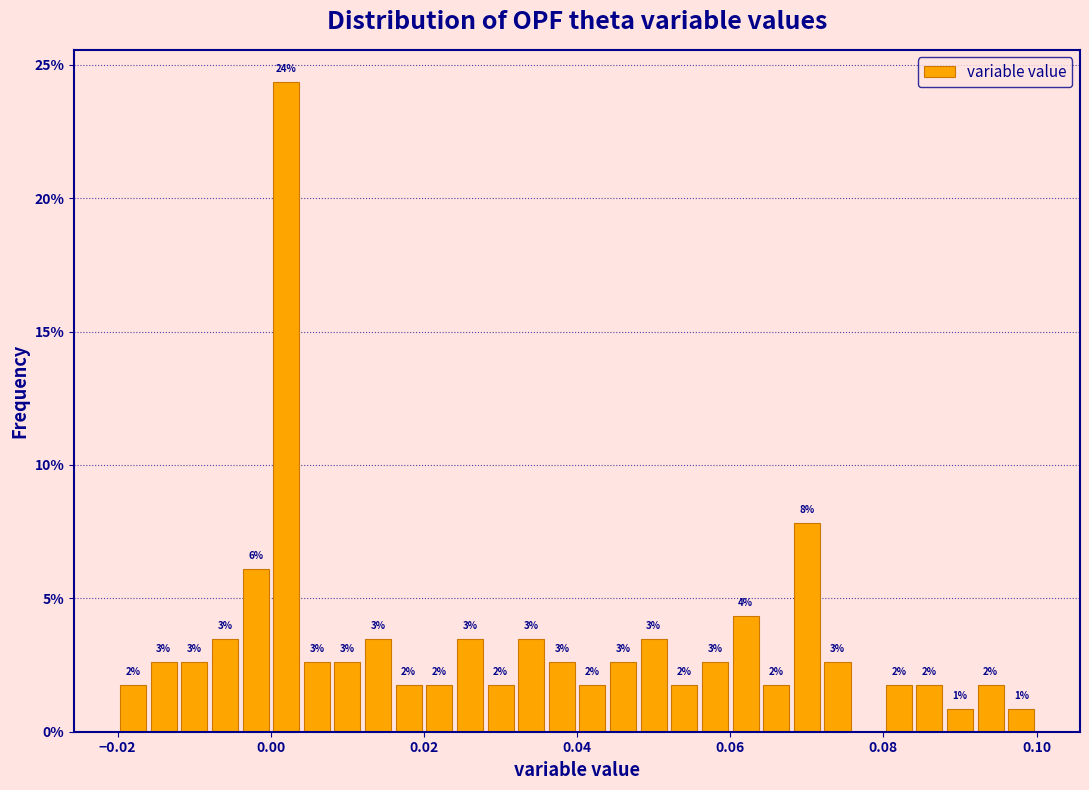

Around what value on the x-axis is the tallest bar? Give the approximate position of its centre, as read against the axis.

0.002